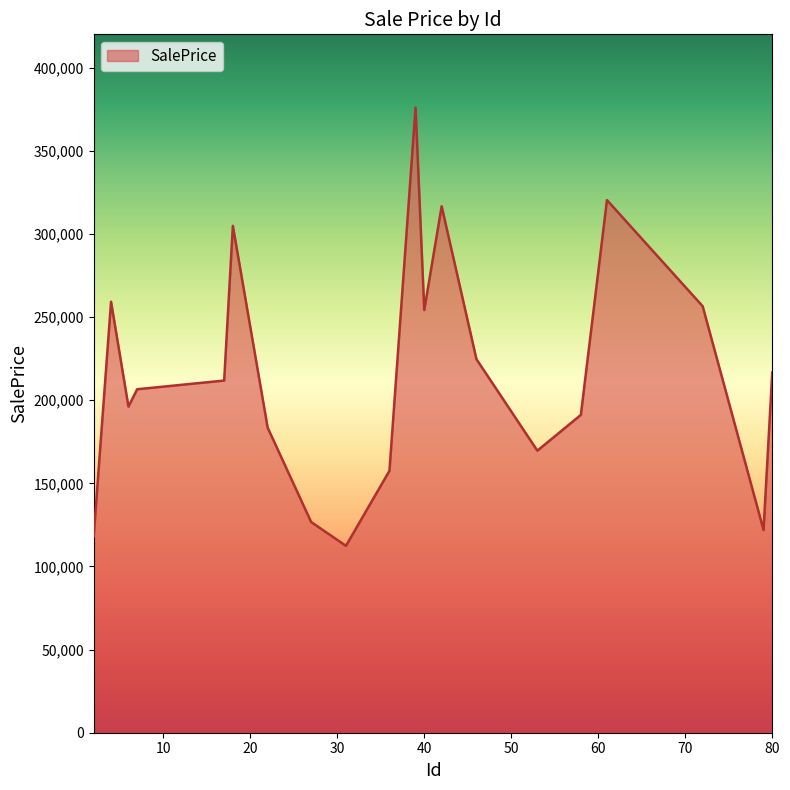

What is the difference between the maximum and minimum values?

263627.5